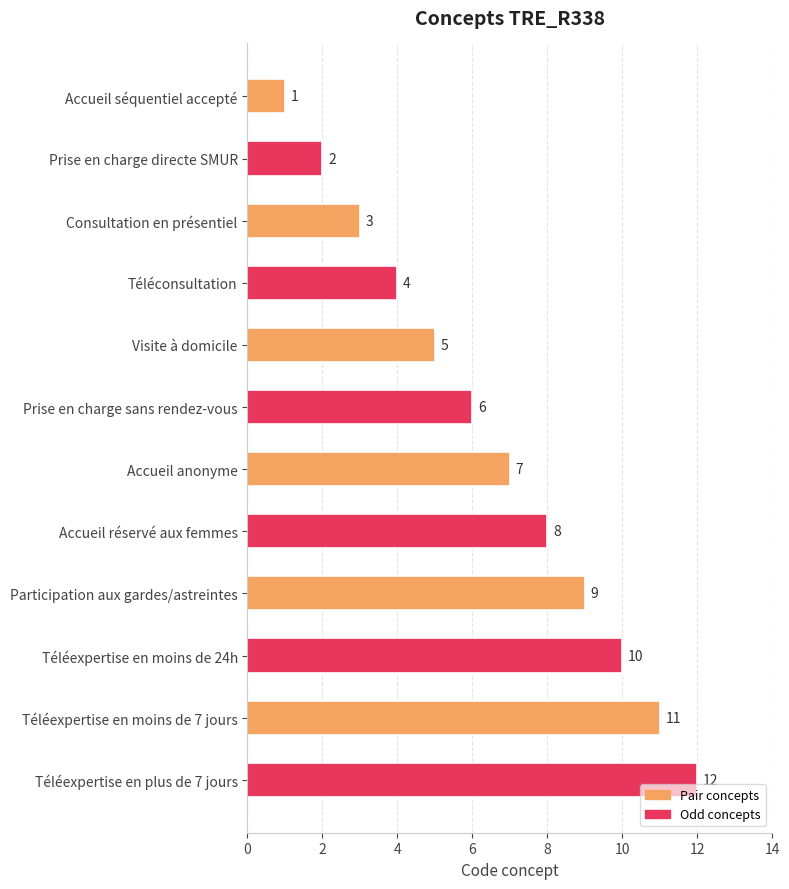

List the labels in order of value, largest first.

Téléexpertise en plus de 7 jours, Téléexpertise en moins de 7 jours, Téléexpertise en moins de 24h, Participation aux gardes/astreintes, Accueil réservé aux femmes, Accueil anonyme, Prise en charge sans rendez-vous, Visite à domicile, Téléconsultation, Consultation en présentiel, Prise en charge directe SMUR, Accueil séquentiel accepté